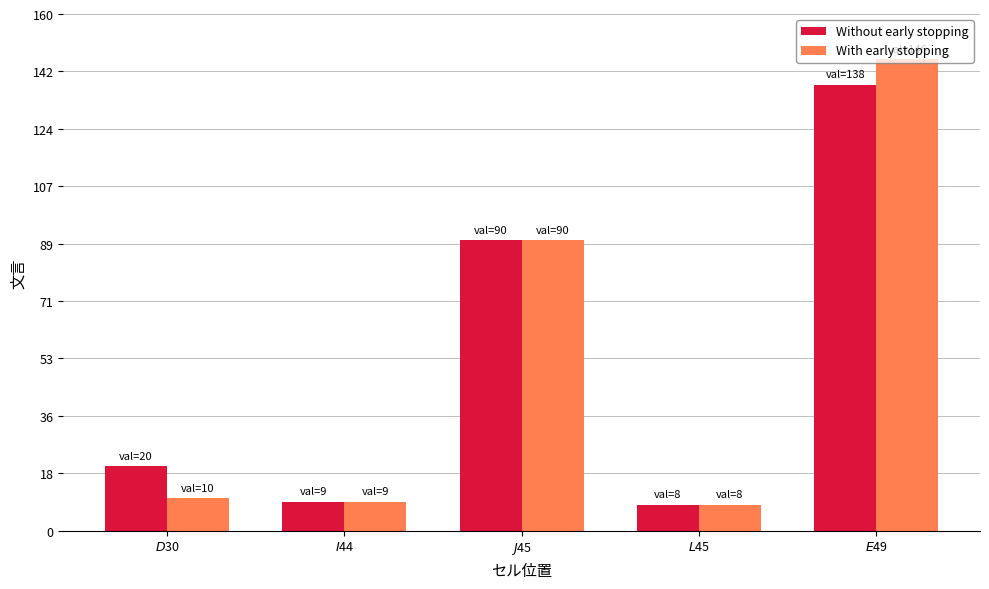

Rank the series by their maximum value, from lowest to highest.

Without early stopping, With early stopping